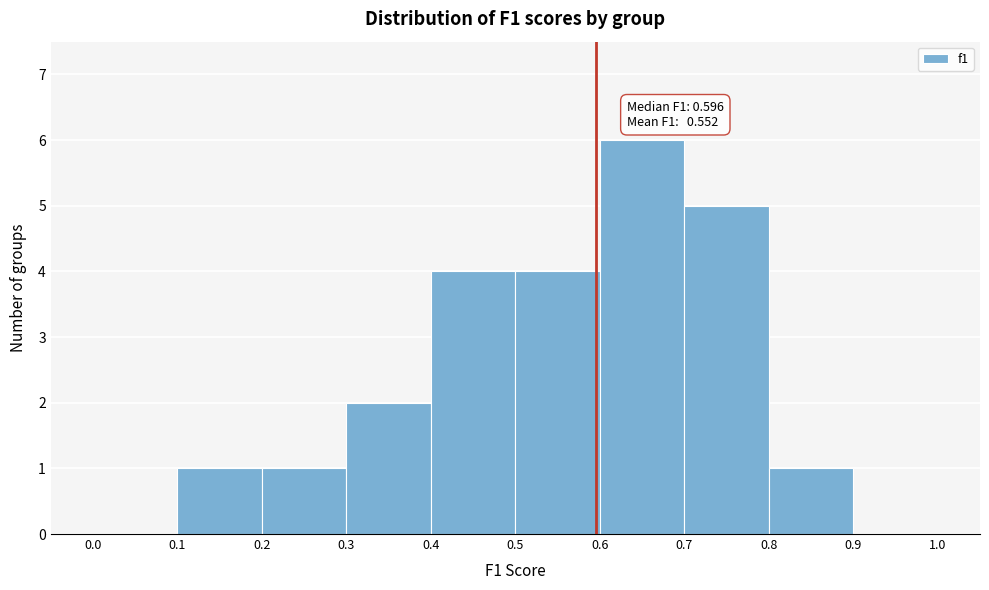

Which range on the x-axis has the tallest bar?

0.6 to 0.7